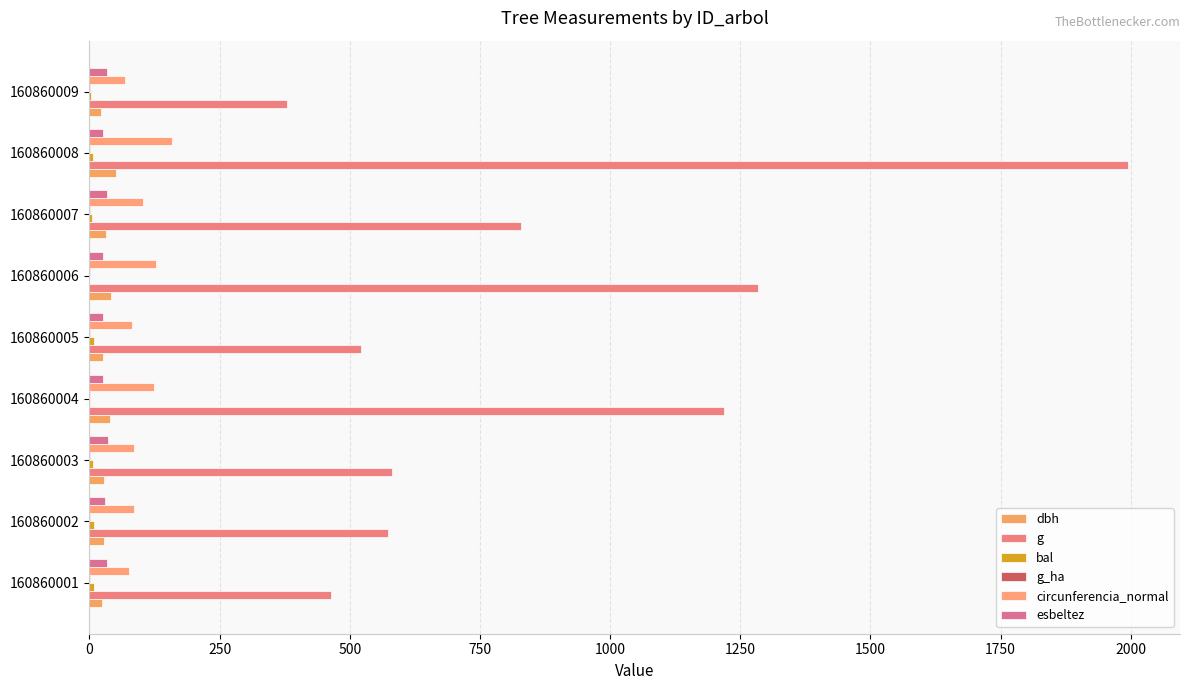

Count the number of data series in this chart.

6